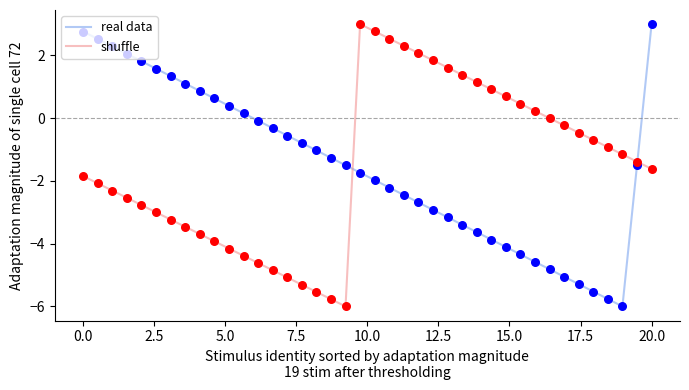

What is the highest value of the shuffle series?

3.0